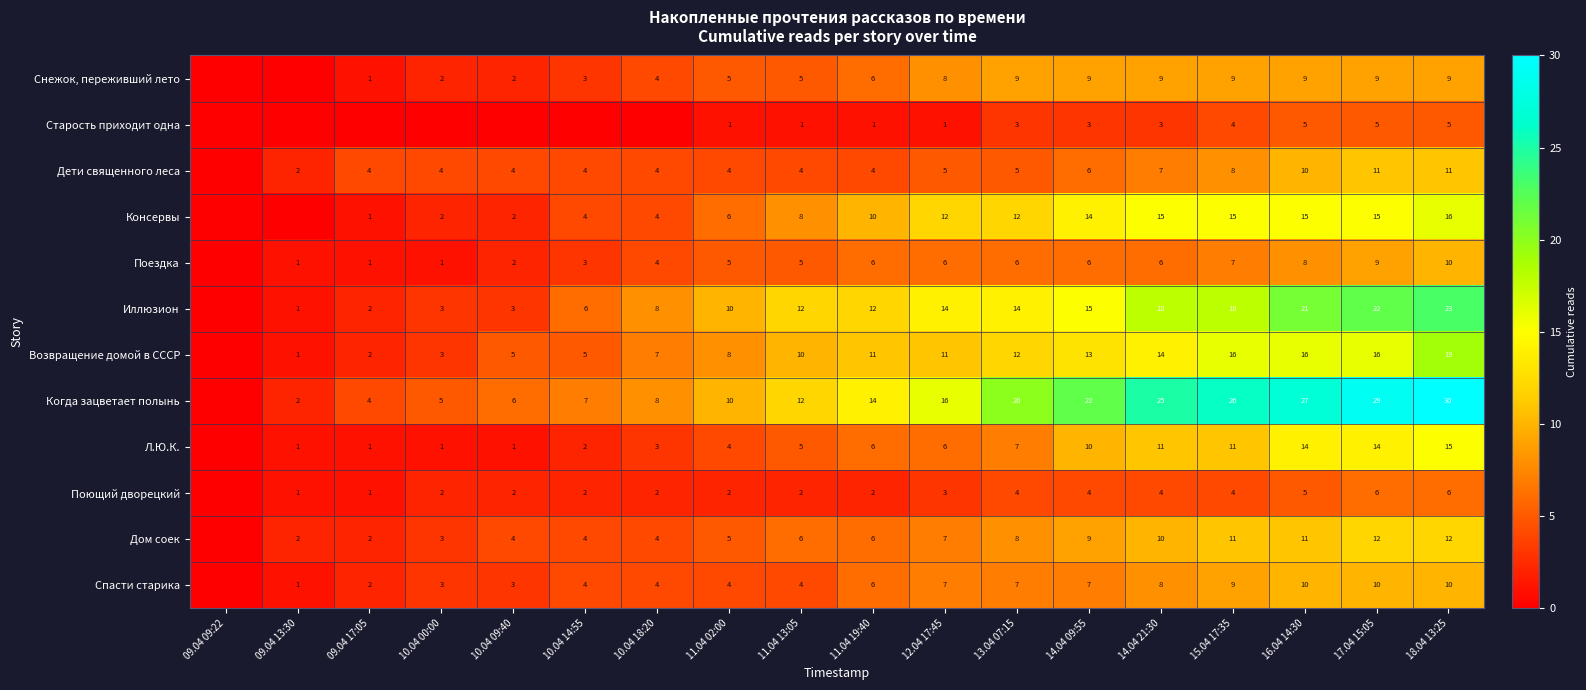

What is the difference between the highest and lowest values at 16.04 14:30?

22